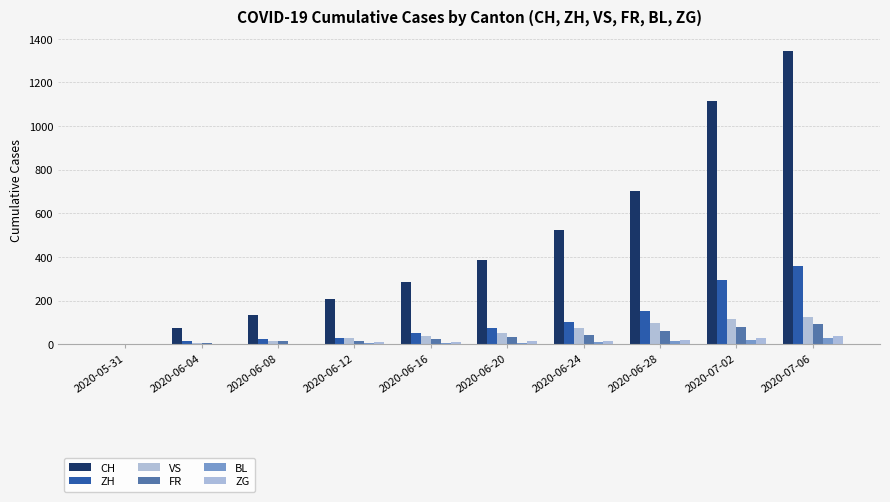

At how many categories does at least one series exceed 358?

5